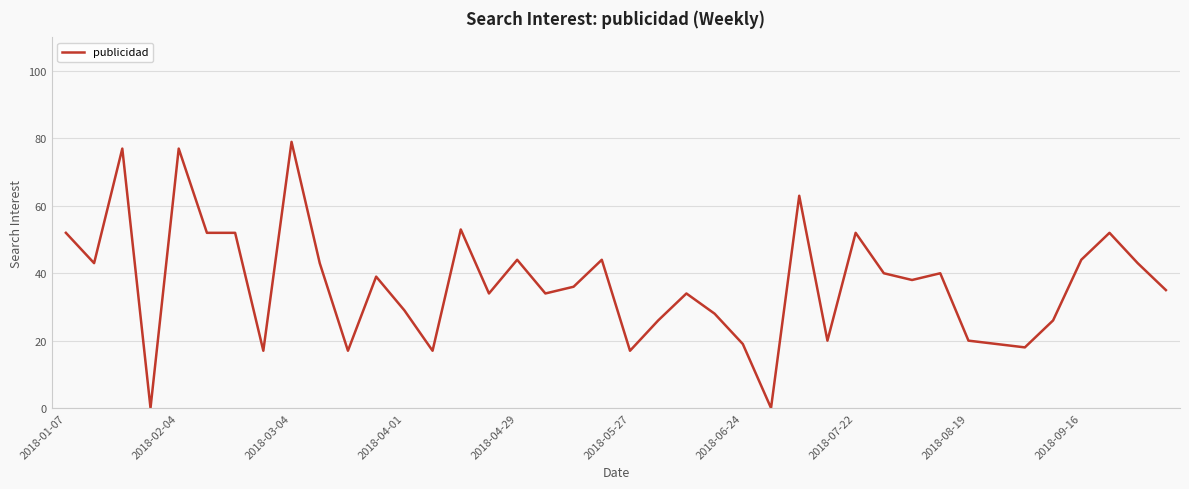

What is the maximum value shown in the chart?

79